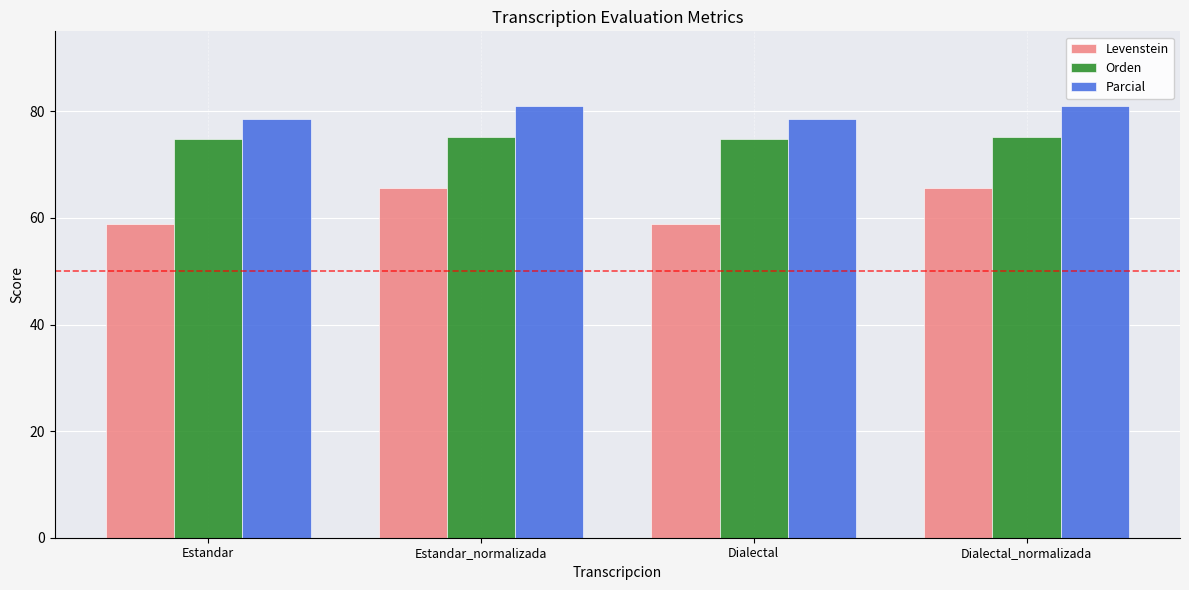

What is the value of the Levenstein bar at the 2nd from the left?

65.6